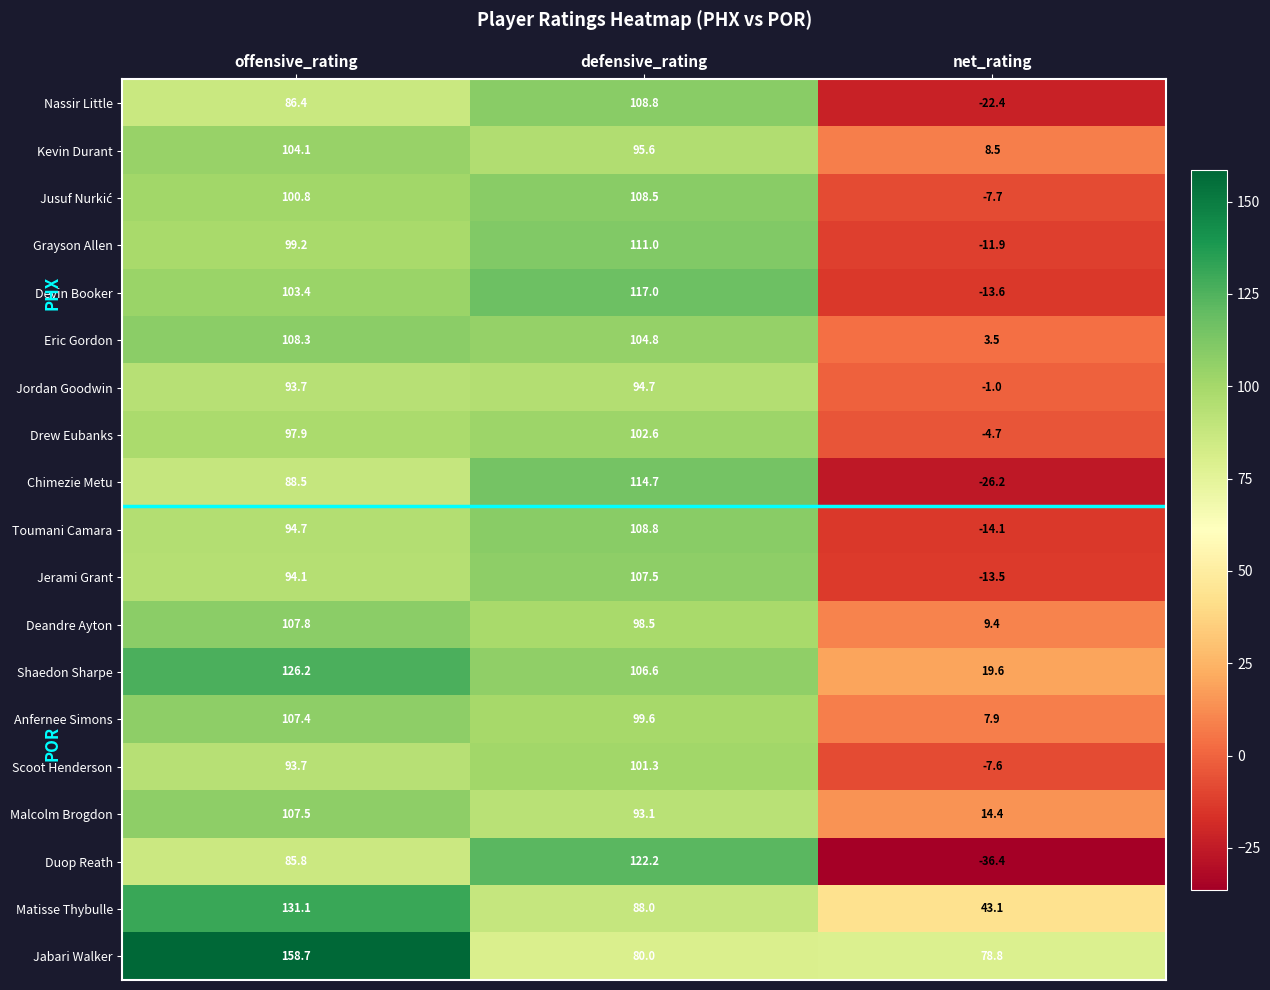

Where does the Deandre Ayton series first go above 98?

offensive_rating